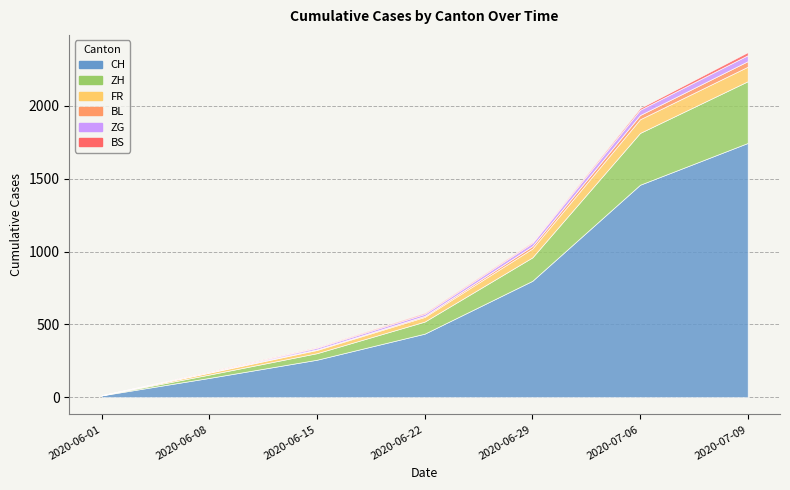

Count the number of categories in the chart.

7